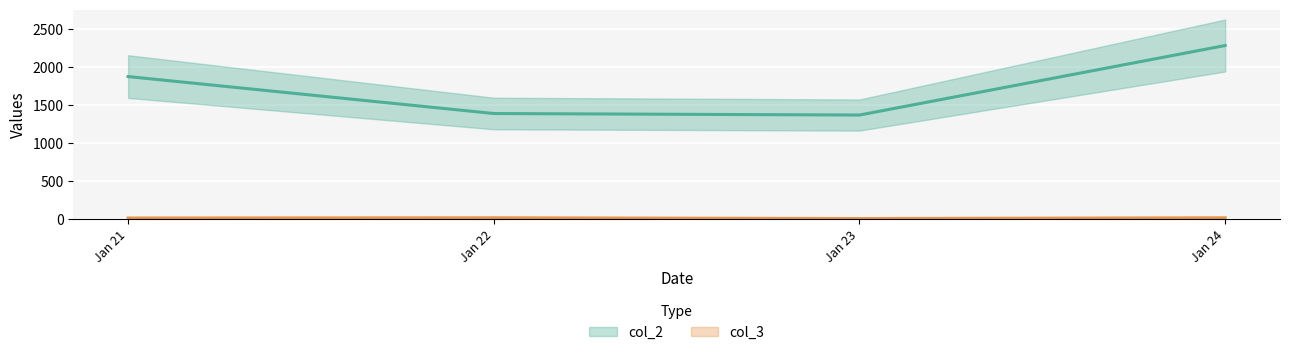

True or false: col_2 and col_3 intersect in this chart.

False